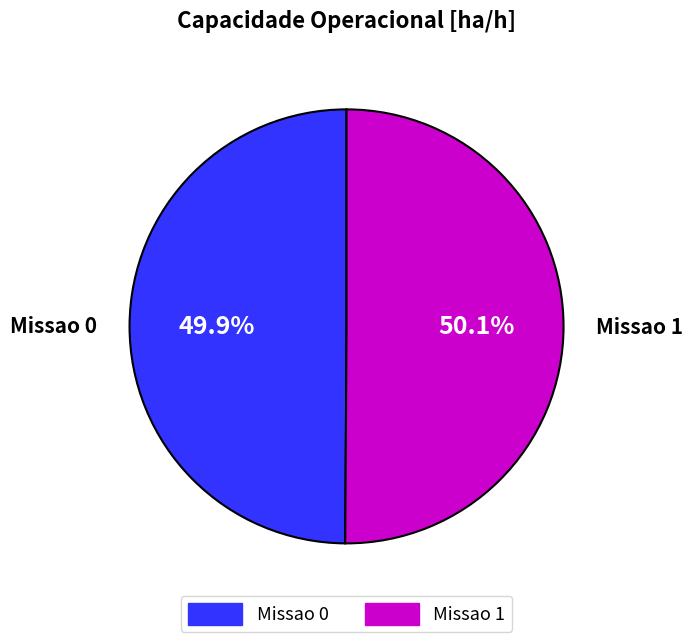

How many segments does this pie chart have?

2